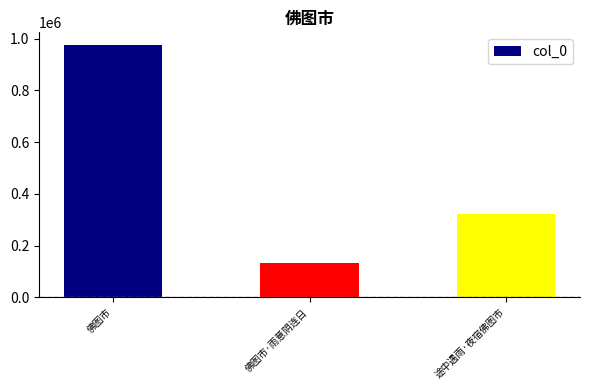

At which category does the chart reach its minimum across all series?

佛图市·雨意阴连日